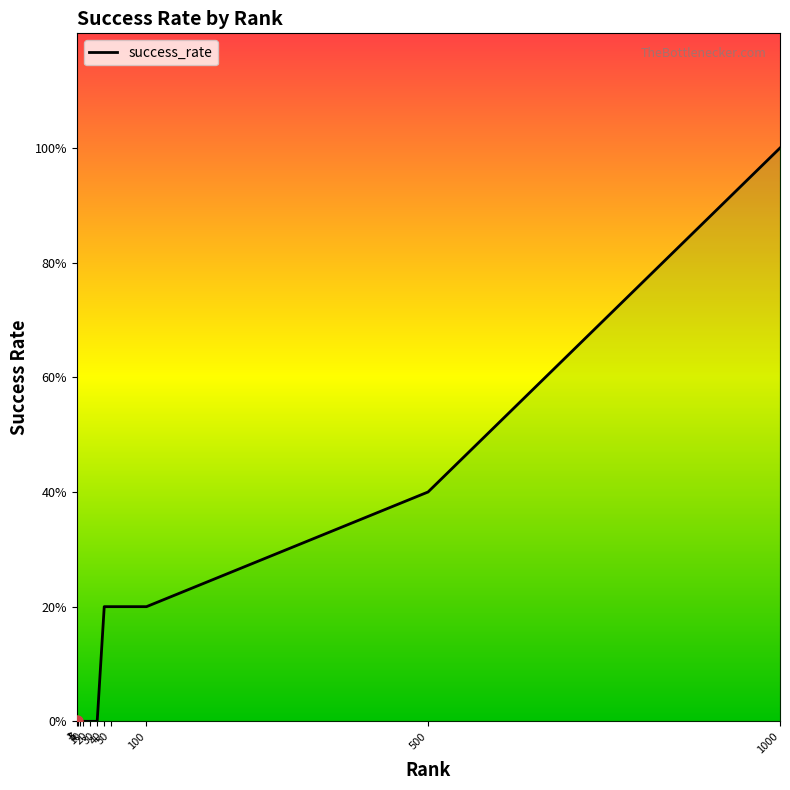

List the labels in order of value, smallest first.

1, 3, 5, 10, 20, 30, 40, 50, 100, 500, 1000